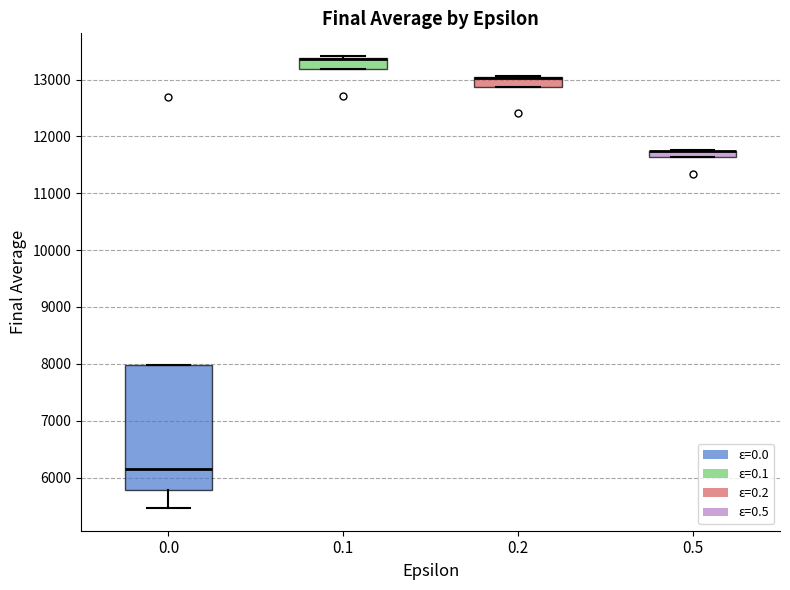

Where is the lower edge of the box at x = 0.1 on the y-axis? The values are not printed on the chart, so give them approximately, as read against the axis.

13200